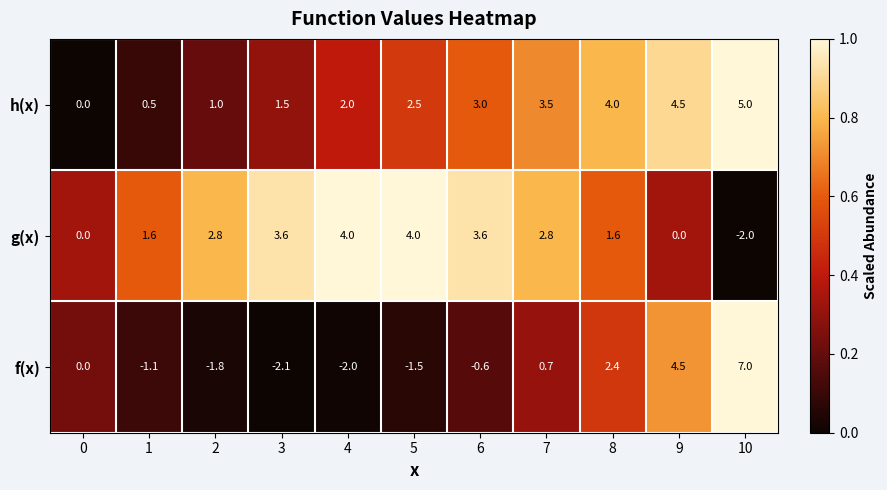

Which series has the largest total across all categories?

h(x)